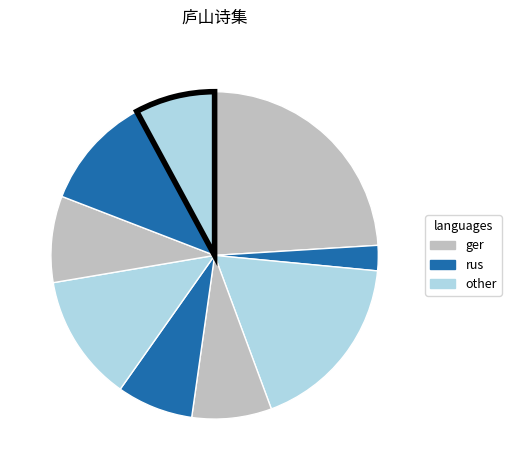

Count the number of slices in the pie.

9